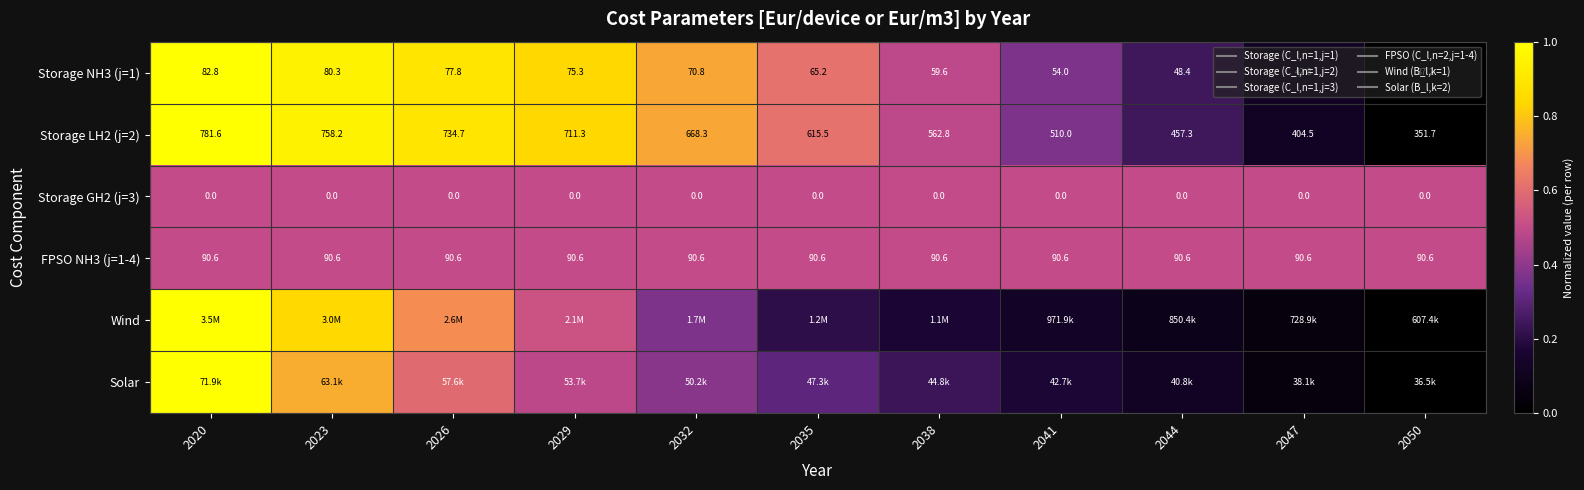

Between 2038 and 2050, which is larger?

2038